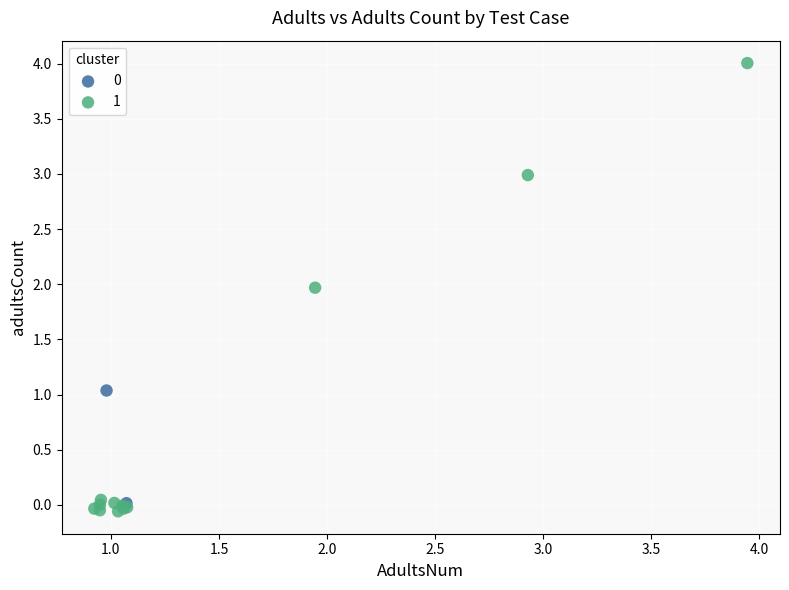

Which series contains the highest Y value?

1